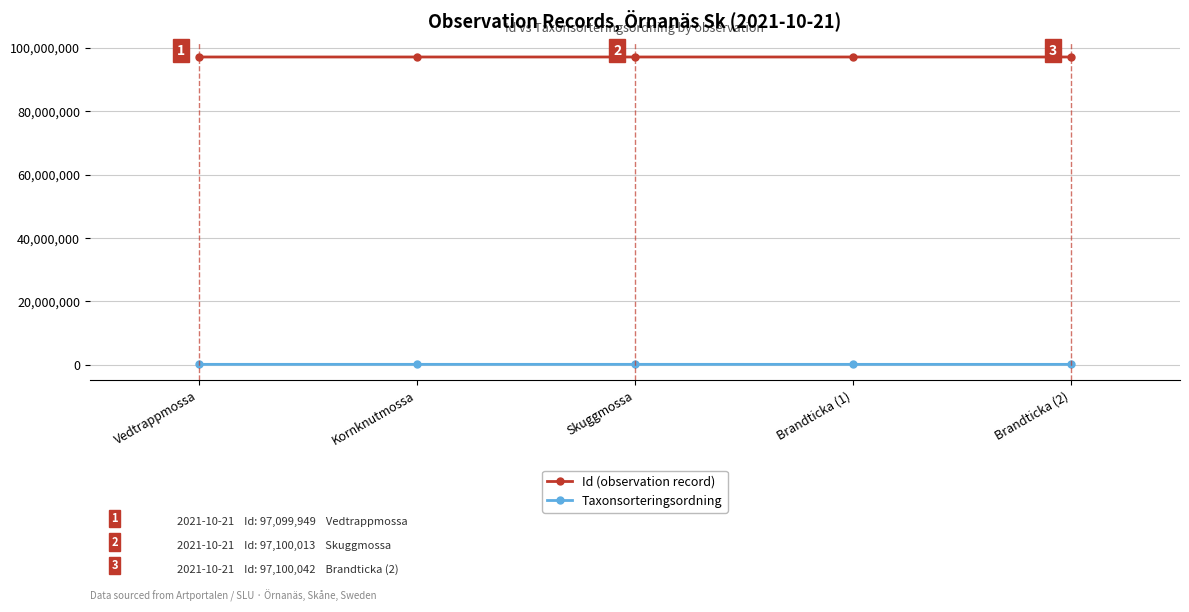

What is the greatest value displayed?

97100042